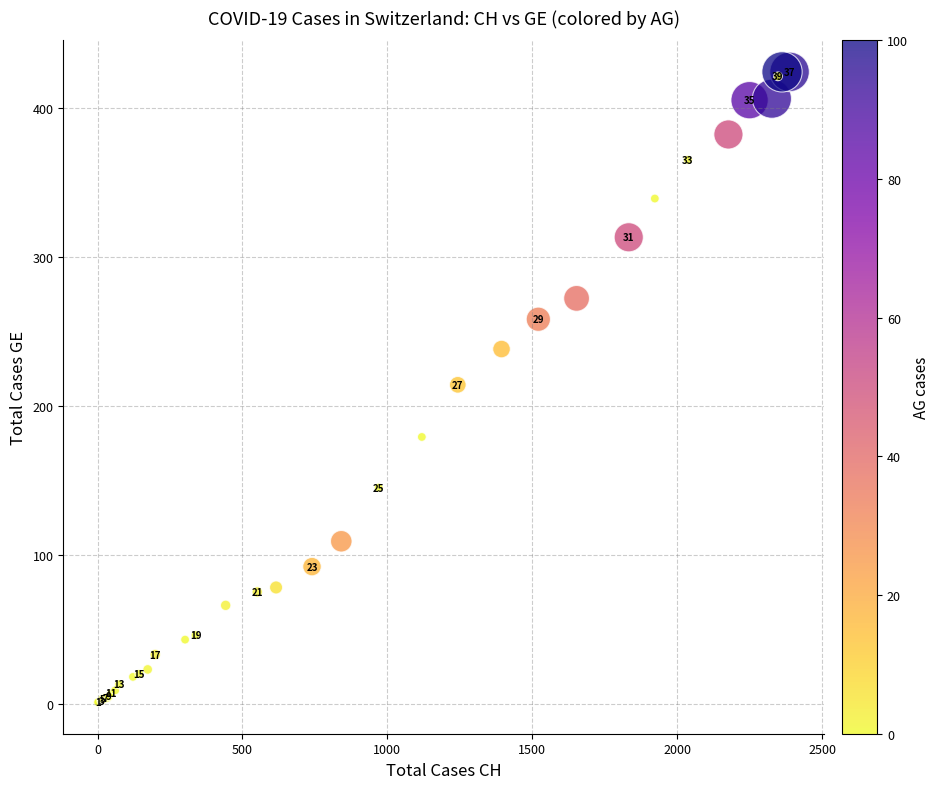

What Y value in the scatter plot is closest to 212?

214